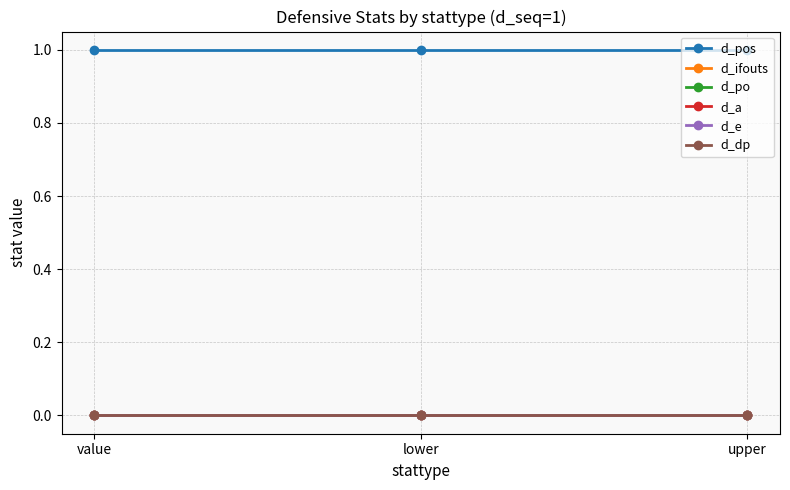

Which category has the highest value in the d_dp series?

value